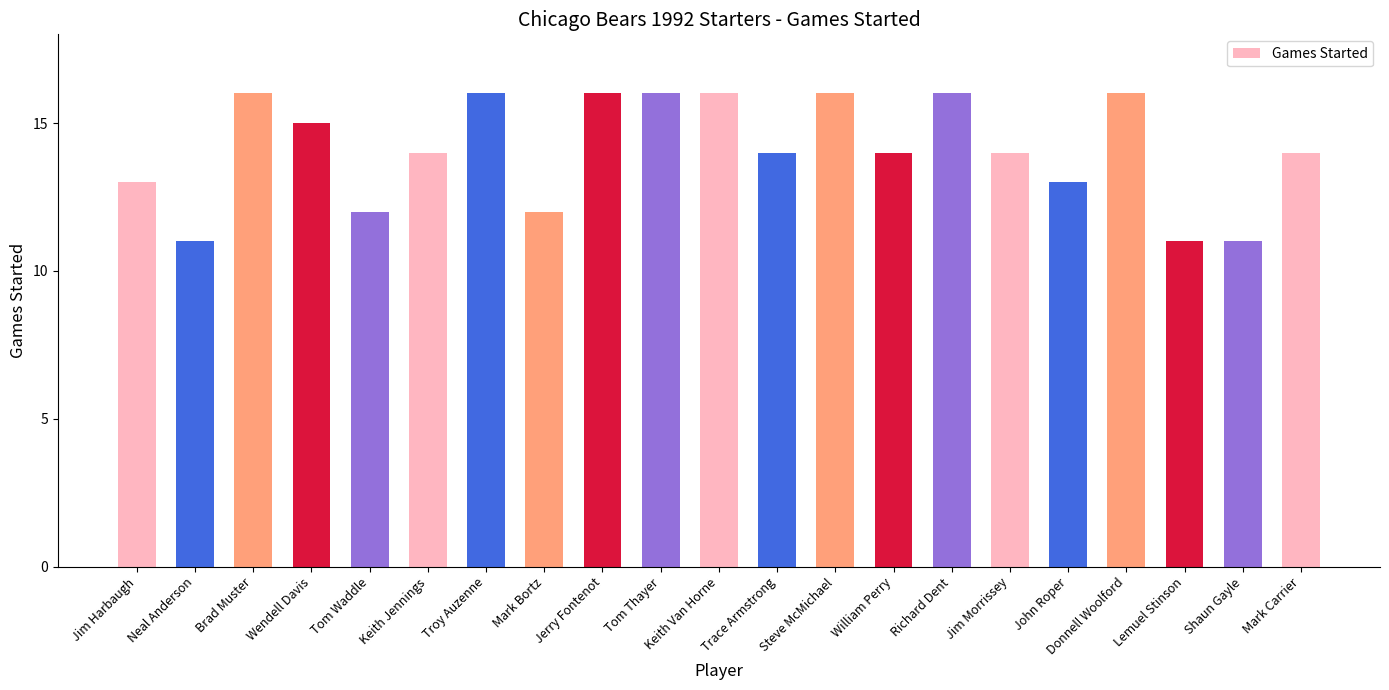

Reading left to right, list all the values displayed in this chart.

Jim Harbaugh=13	Neal Anderson=11	Brad Muster=16	Wendell Davis=15	Tom Waddle=12	Keith Jennings=14	Troy Auzenne=16	Mark Bortz=12	Jerry Fontenot=16	Tom Thayer=16	Keith Van Horne=16	Trace Armstrong=14	Steve McMichael=16	William Perry=14	Richard Dent=16	Jim Morrissey=14	John Roper=13	Donnell Woolford=16	Lemuel Stinson=11	Shaun Gayle=11	Mark Carrier=14